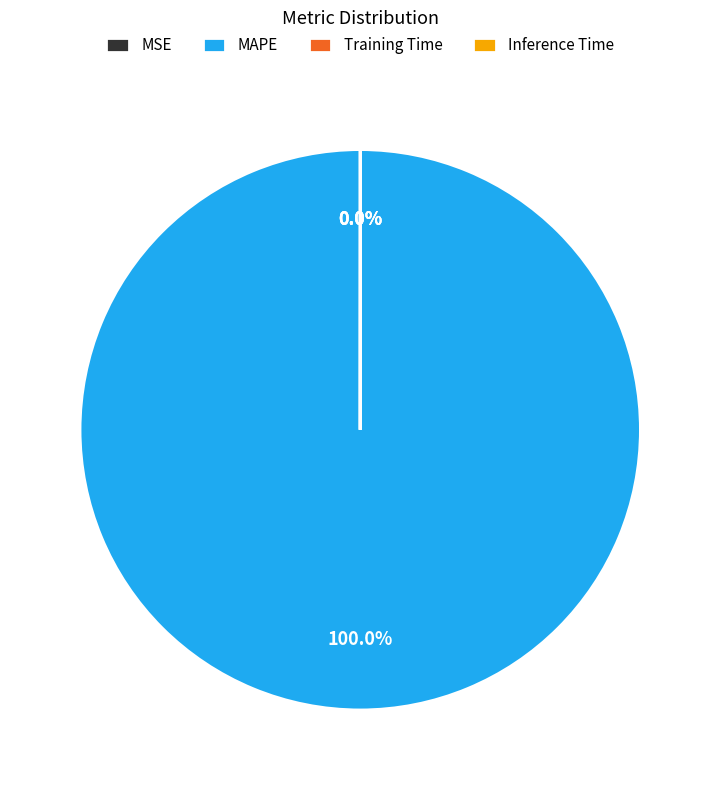

Which category has the biggest portion of the pie?

MAPE